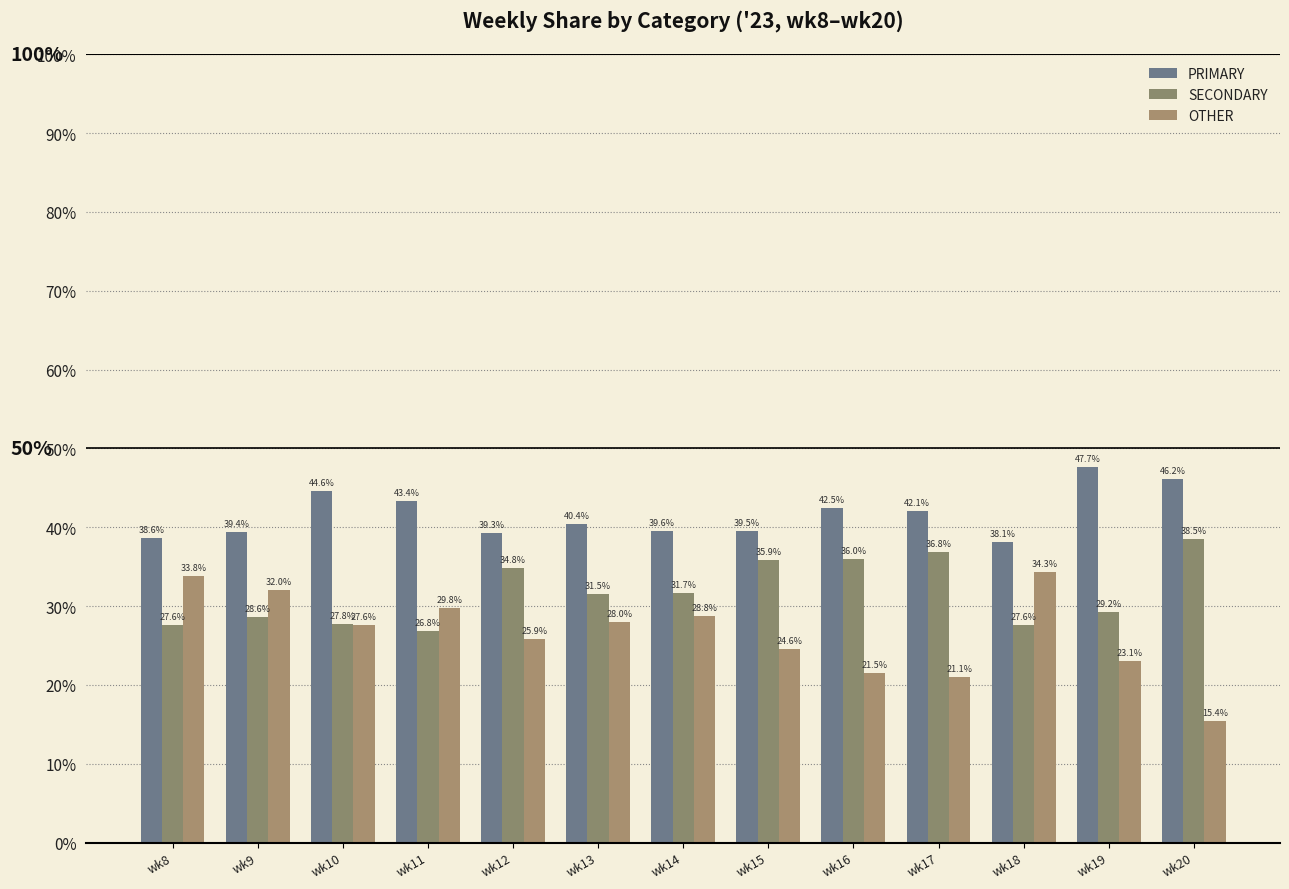

What is the value of the OTHER bar at the 4th from the left?

29.8